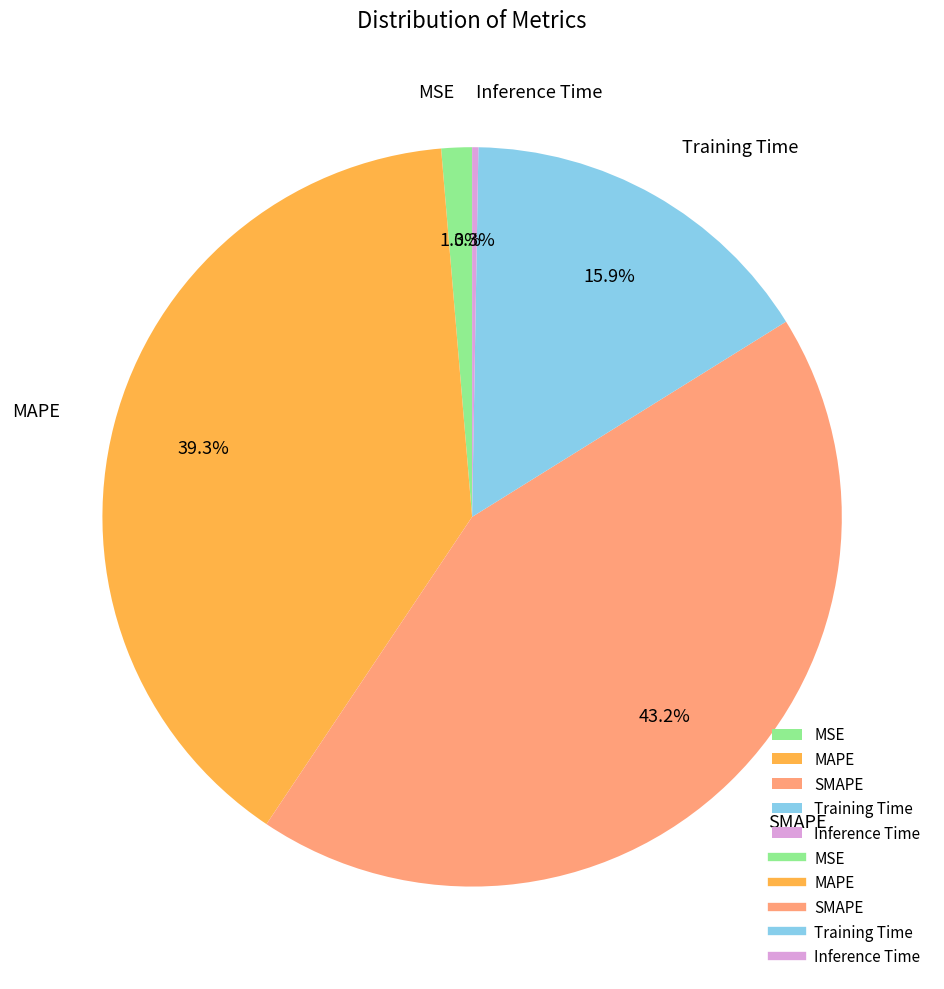

Is there any slice that represents more than half of the pie?

No